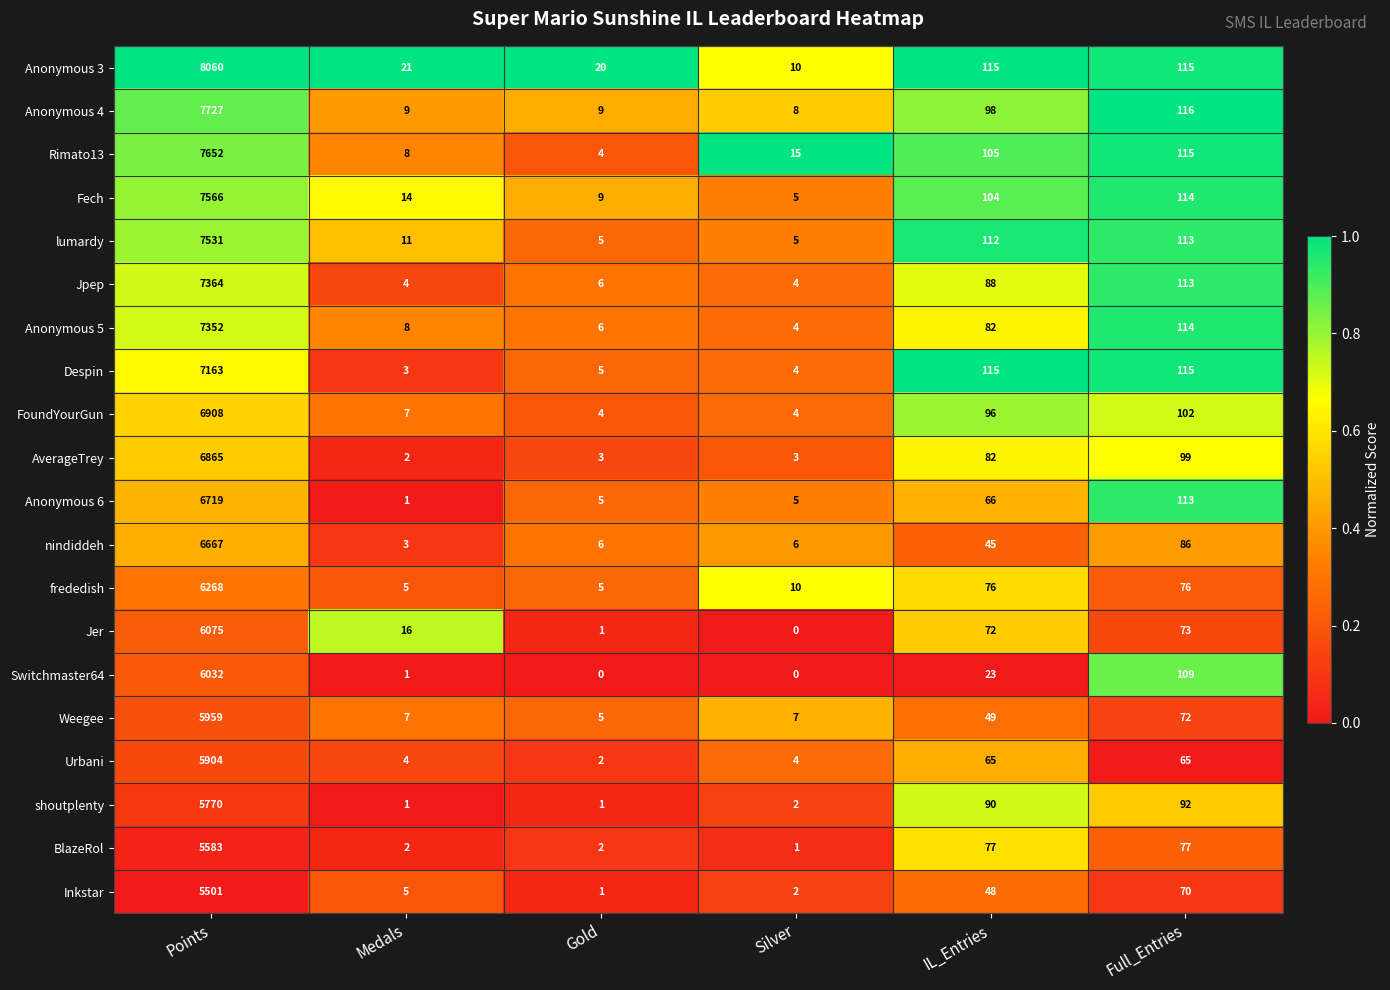

Which category has the highest value across all series?

Points